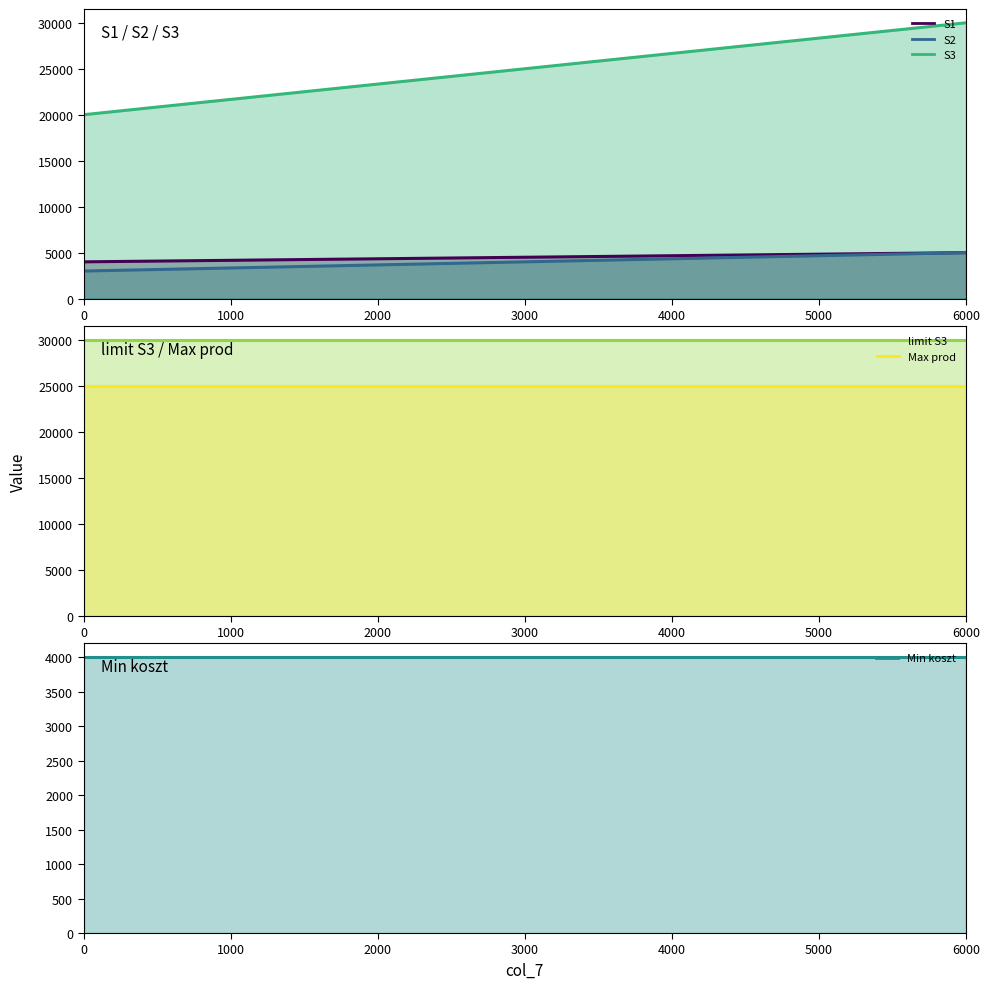

At how many categories does at least one series exceed 23550?

2